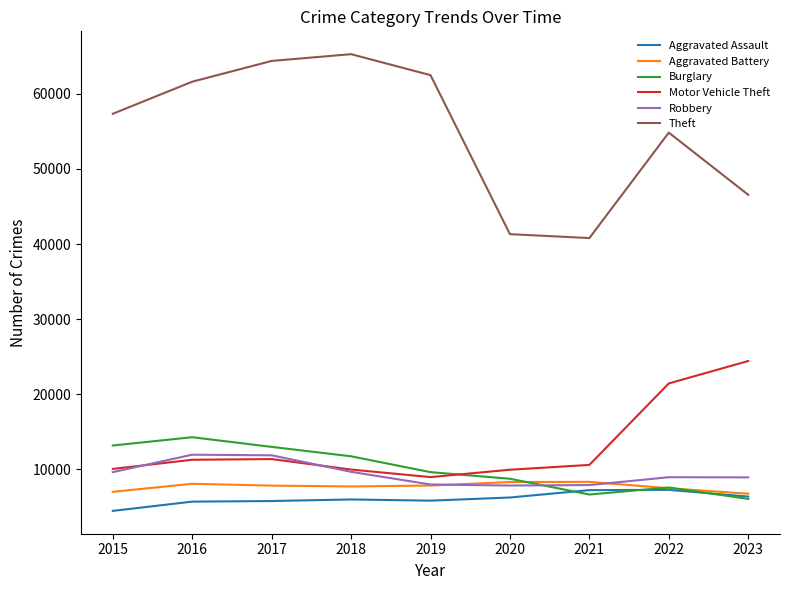

The value of Motor Vehicle Theft at 2018 is 16312. True or false?

False